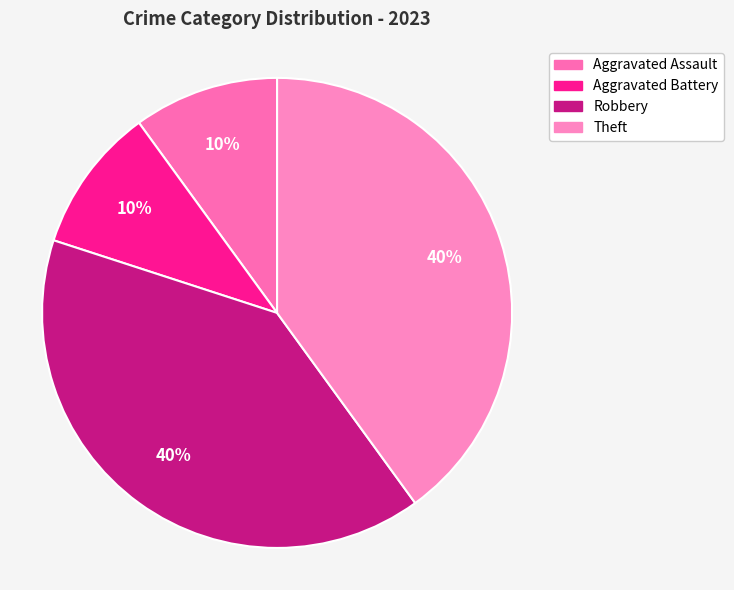

Is there a majority slice in this chart?

No